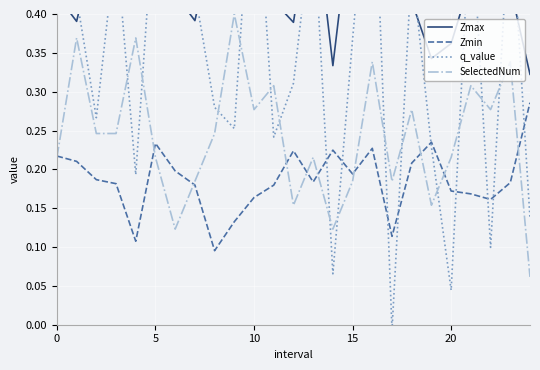

What is the difference between the second highest and minimum values in the Zmin series?

0.1